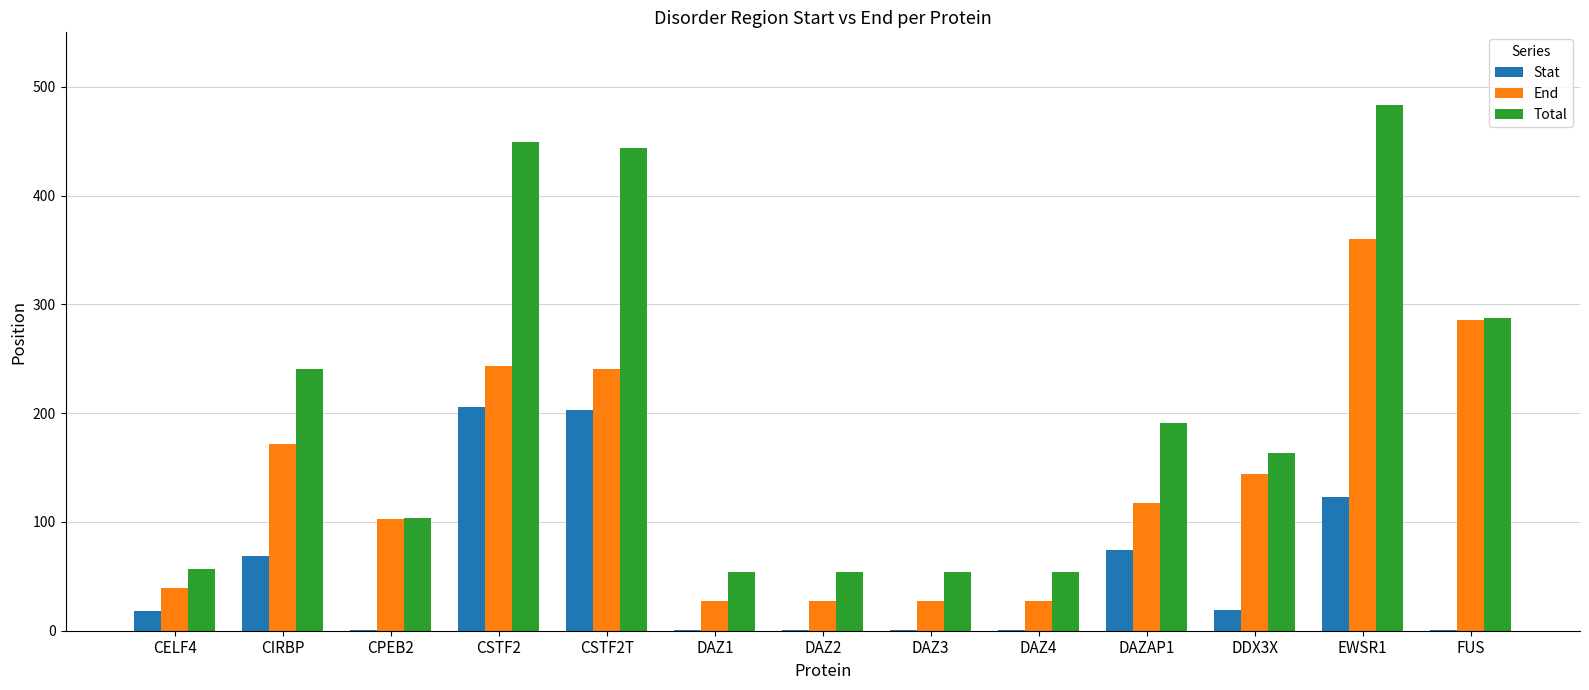

Is the value of End at EWSR1 greater than the value of Total at DDX3X?

Yes